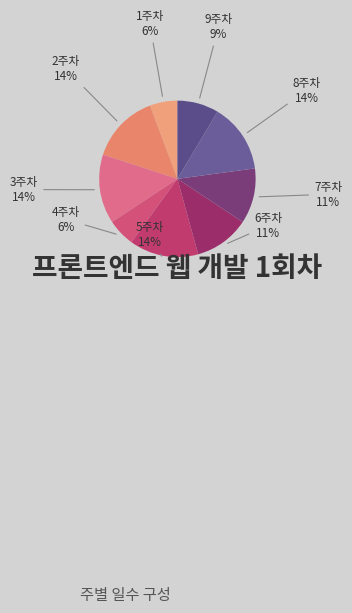

Is there a majority slice in this chart?

No